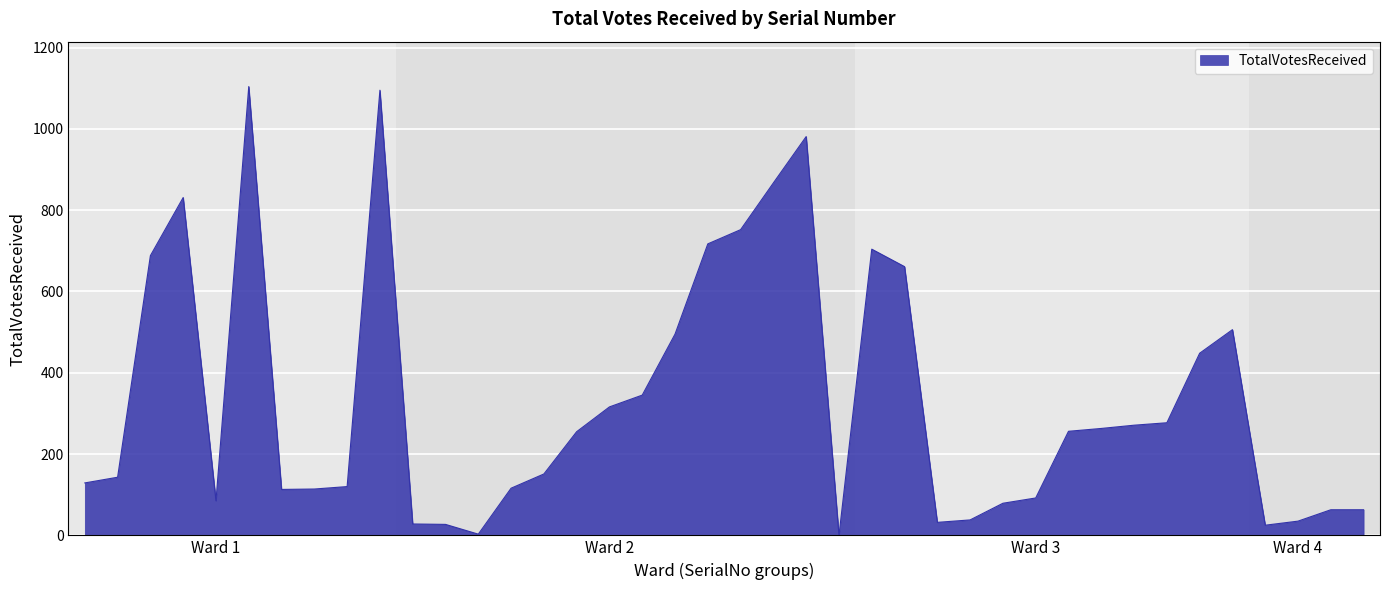

What is the difference between the maximum and minimum values?

1104